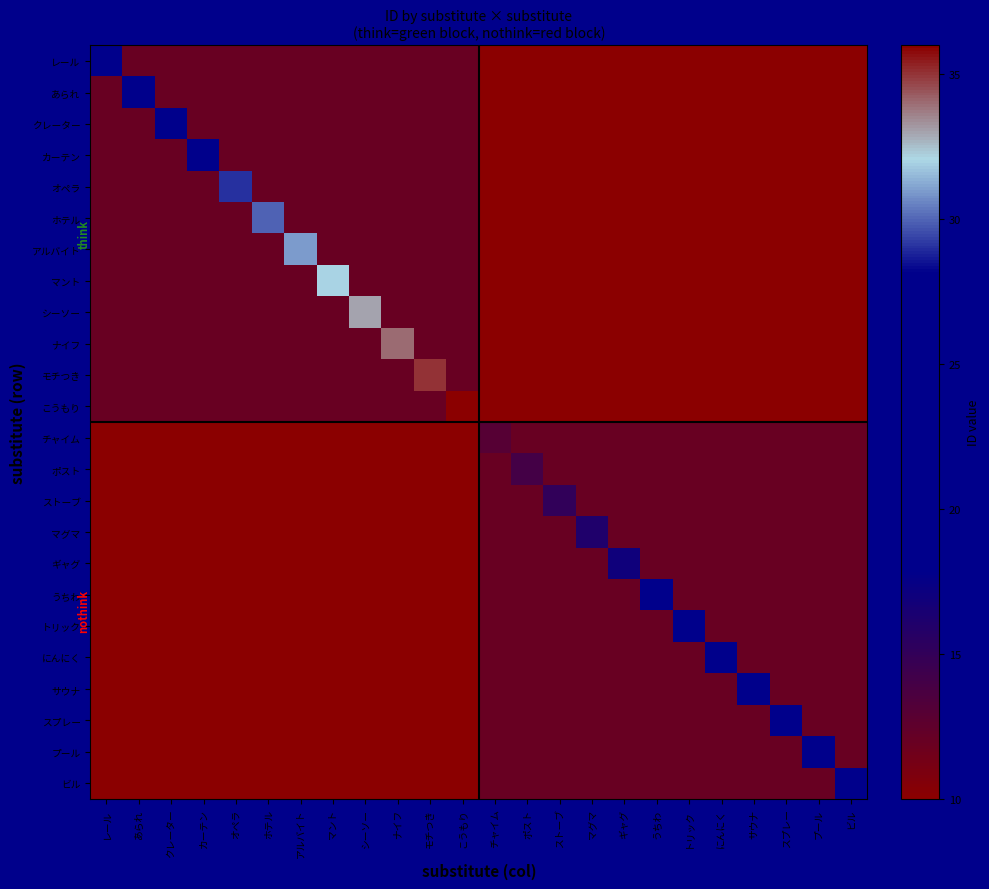

Between マグマ and ビル, which is larger?

マグマ